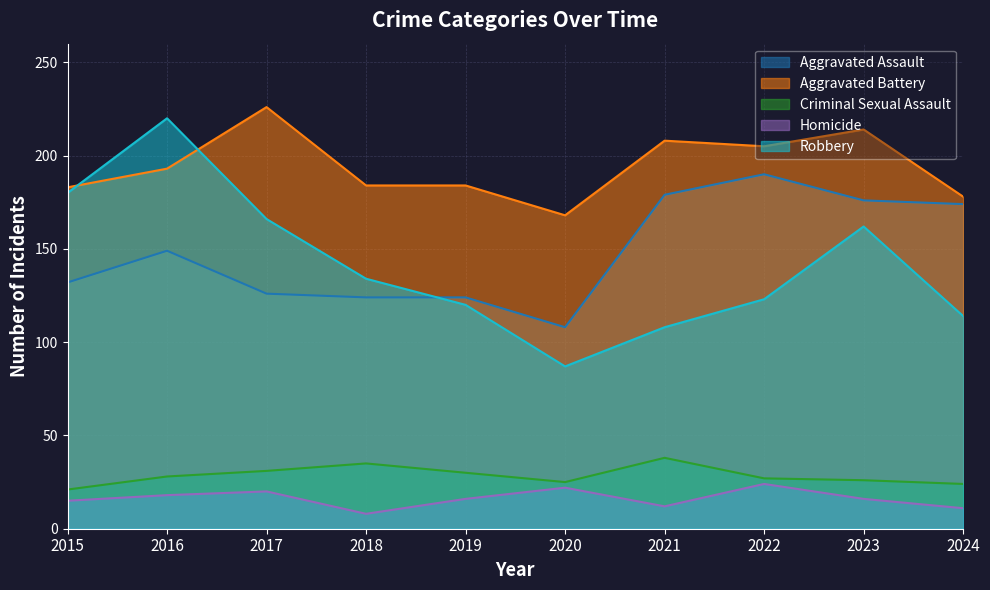

Between 2024 and 2015, which is larger?

2024